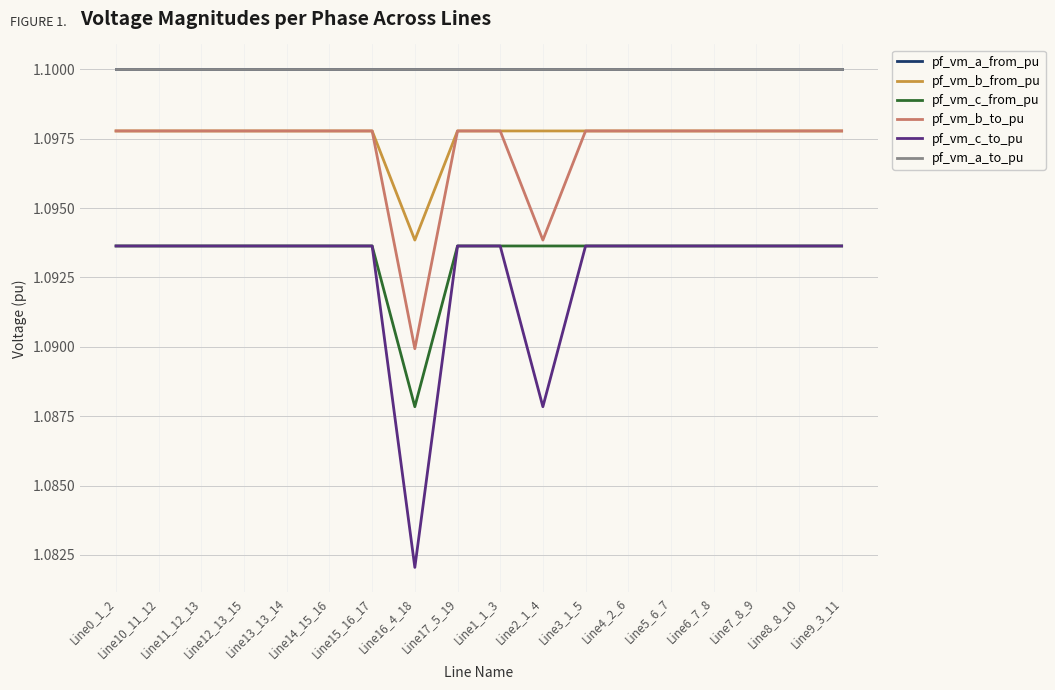

Is this an area chart (filled region under the line)?

No